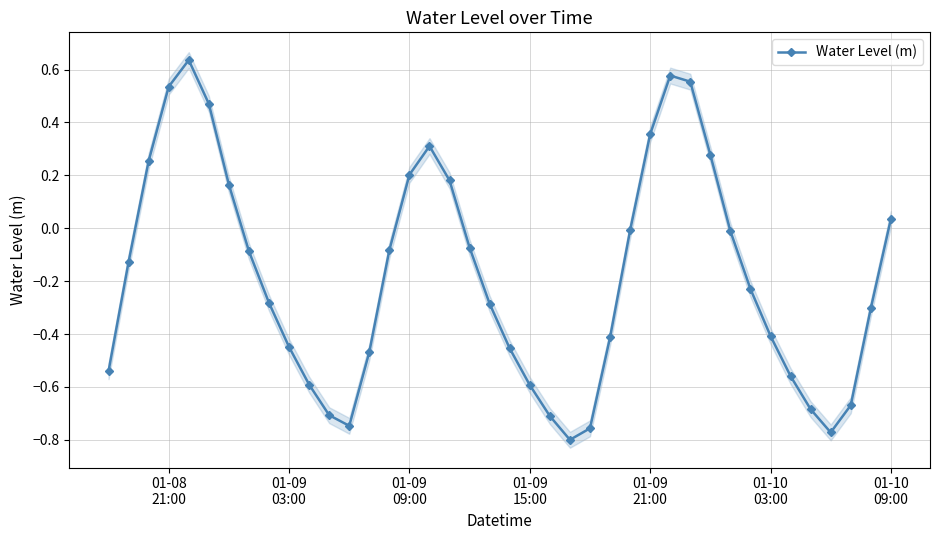

Does the chart display data point markers on the line(s)?

Yes